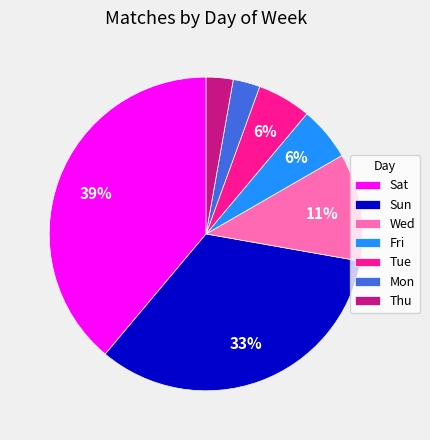

To the nearest percent, what is the difference between the Sat and Wed slice percentages?

28%